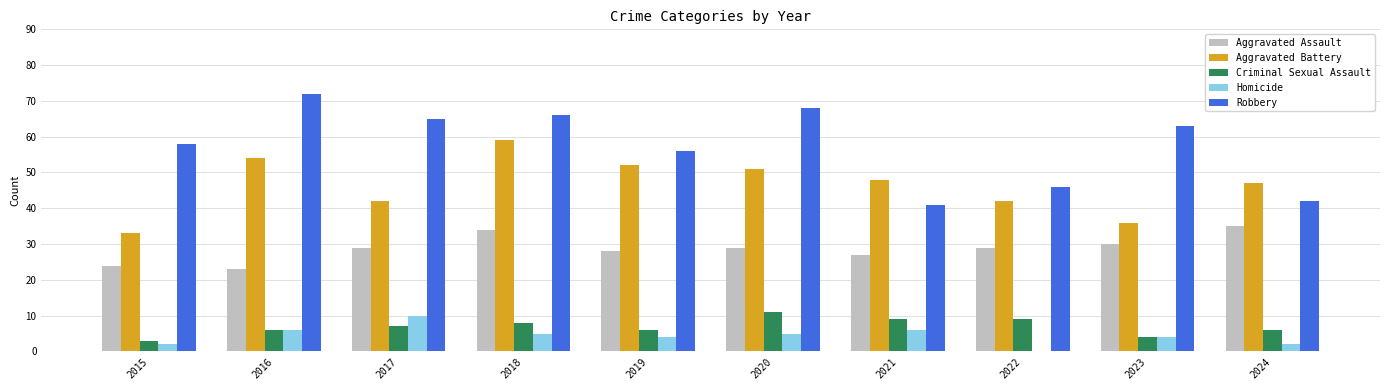

What is the maximum value shown in the chart?

72